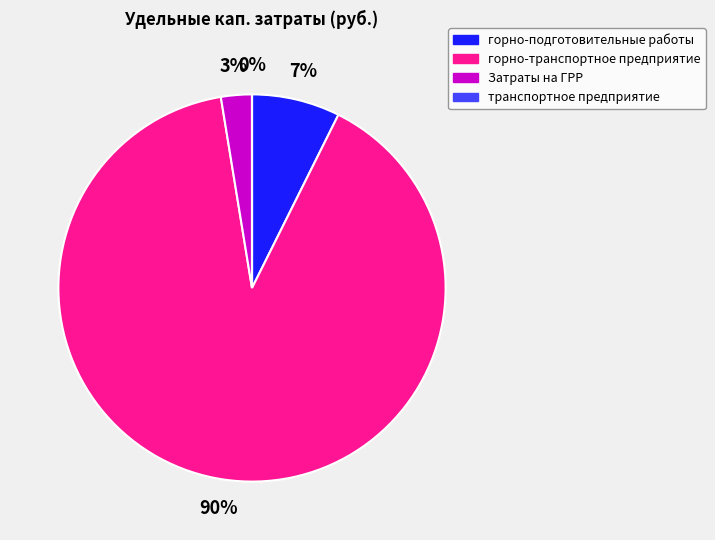

True or false: Затраты на ГРР accounts for 3% of the total.

True